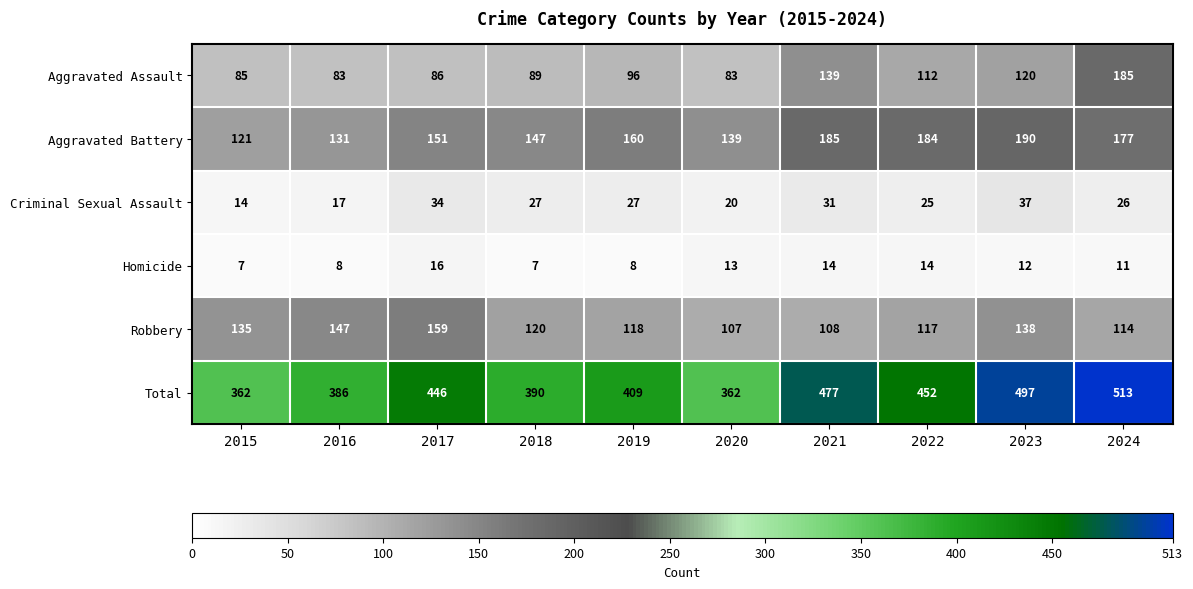

Between 2015 and 2019, which series saw the biggest shift?

Total